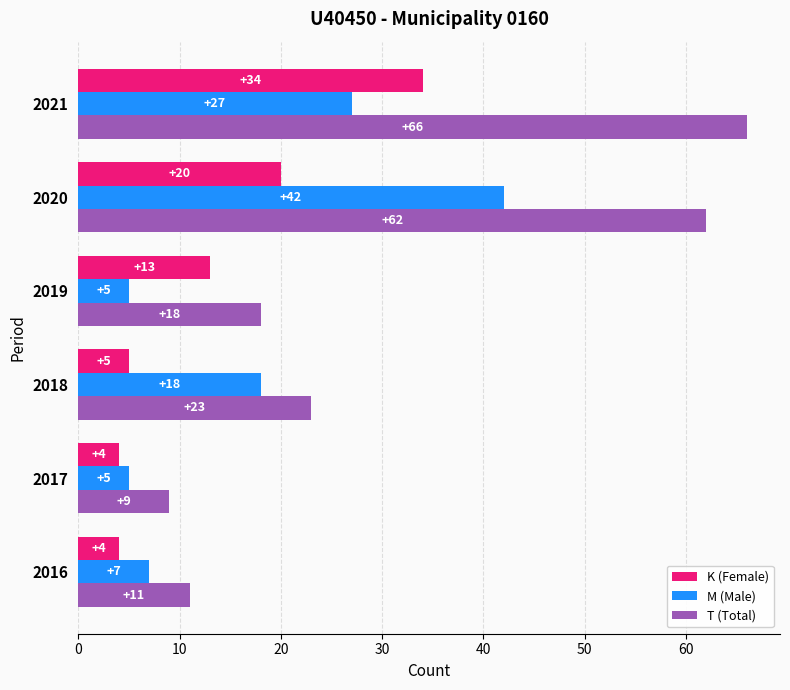

List the series in order of their overall mean, lowest first.

K (Female), M (Male), T (Total)